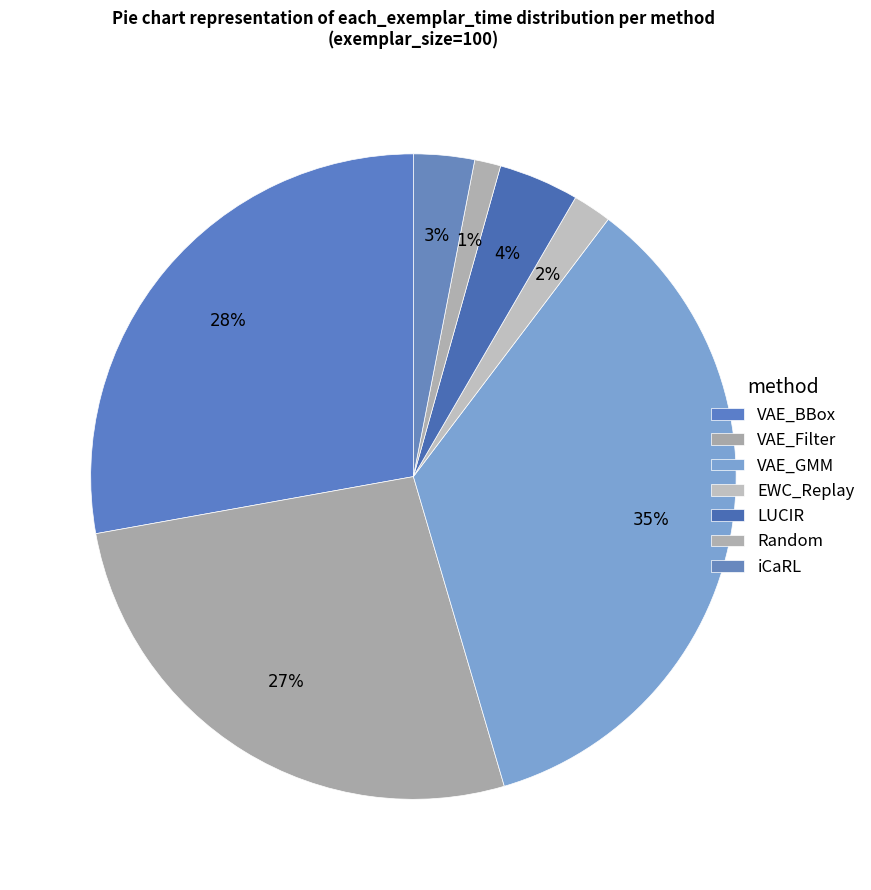

How many segments does this pie chart have?

7